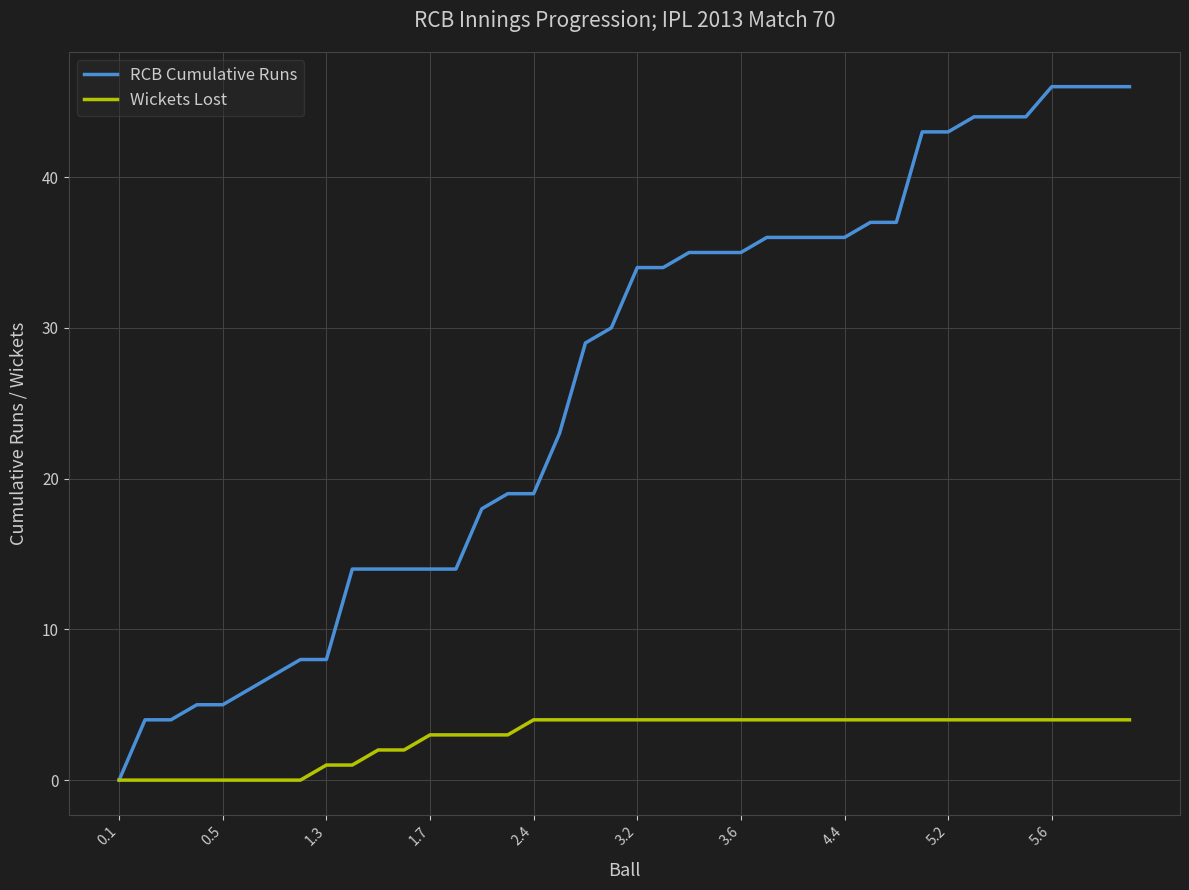

How many positive values does the RCB Cumulative Runs series have?

39